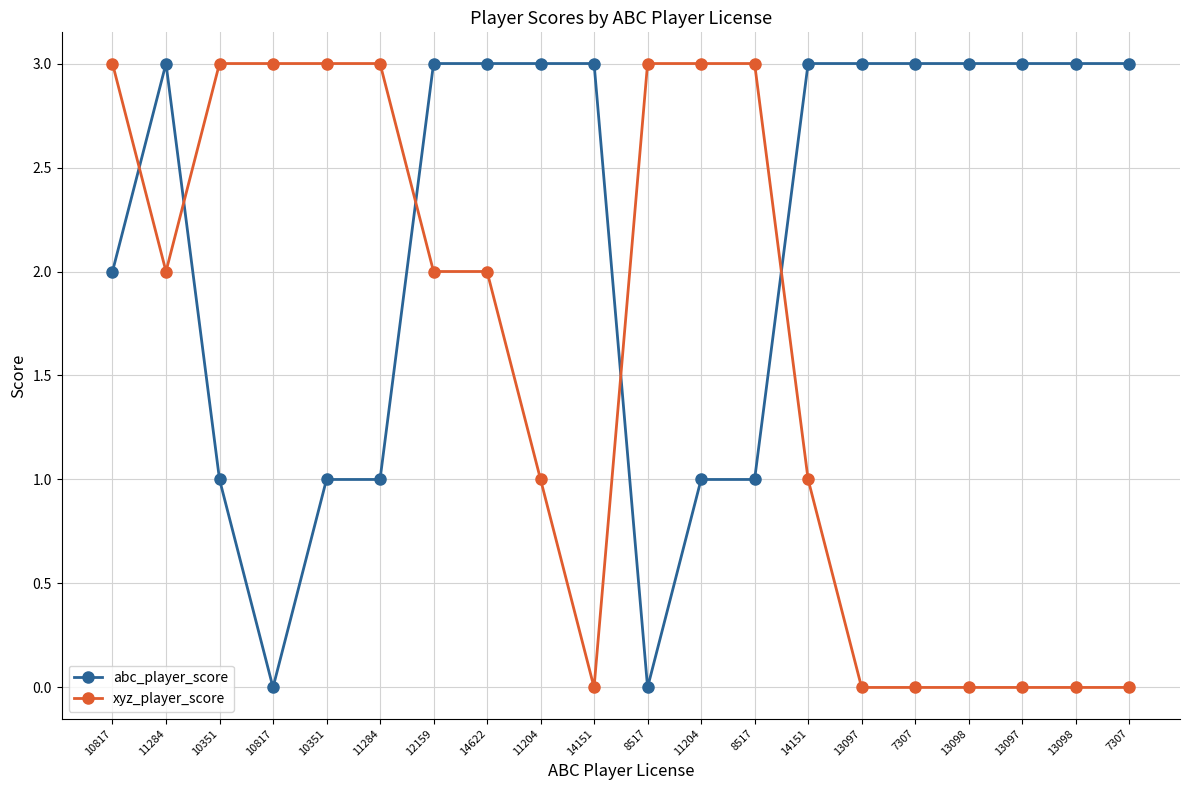

How many lines are shown in the chart?

2